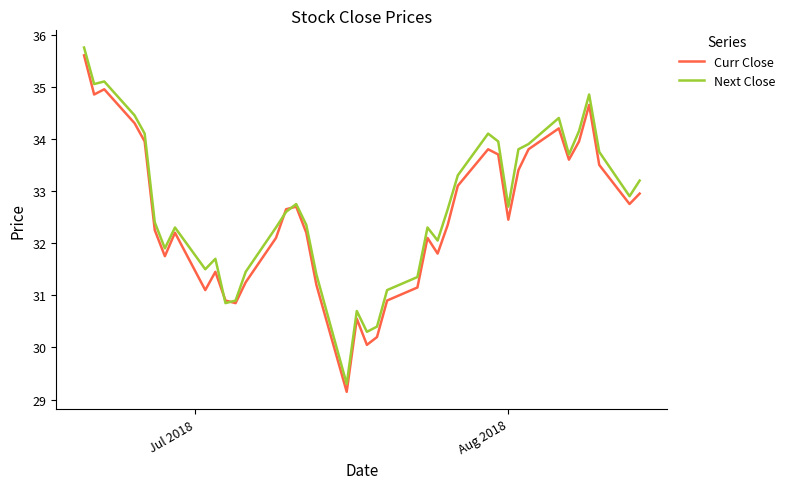

What is the greatest value displayed?

35.8